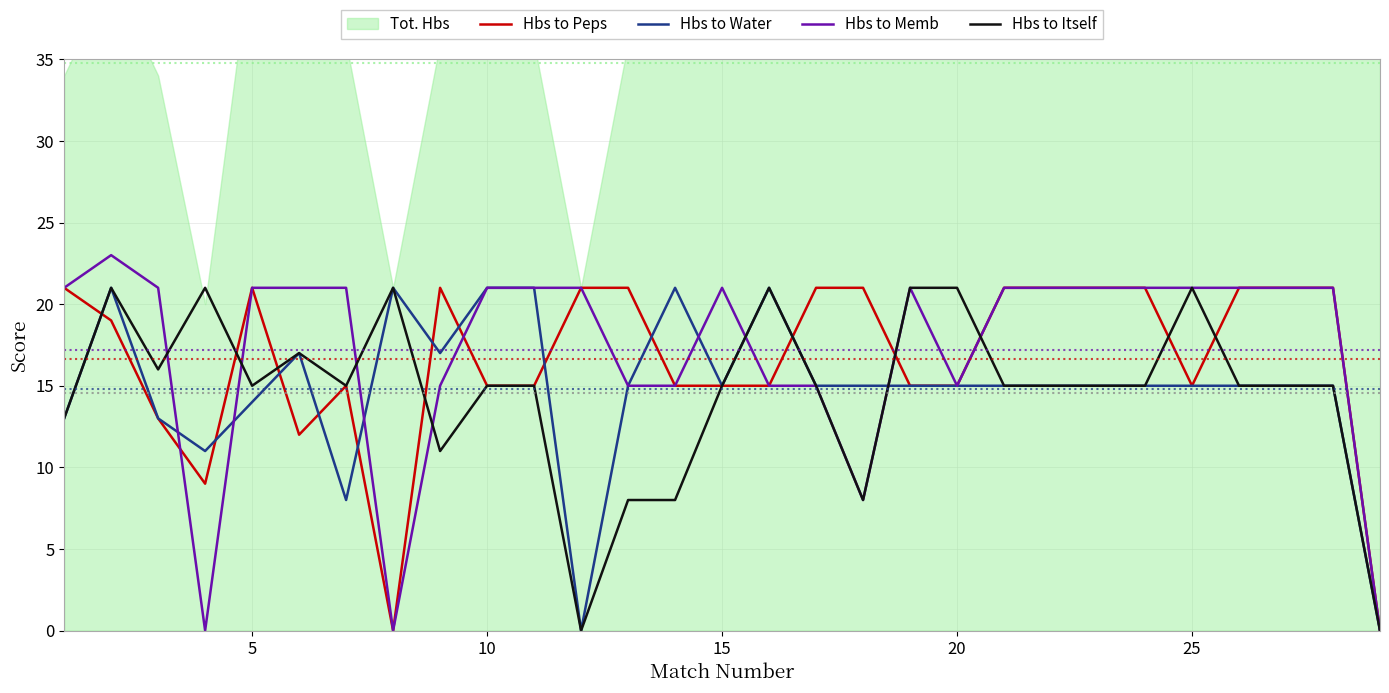

What is the maximum value for Hbs to Memb?

23